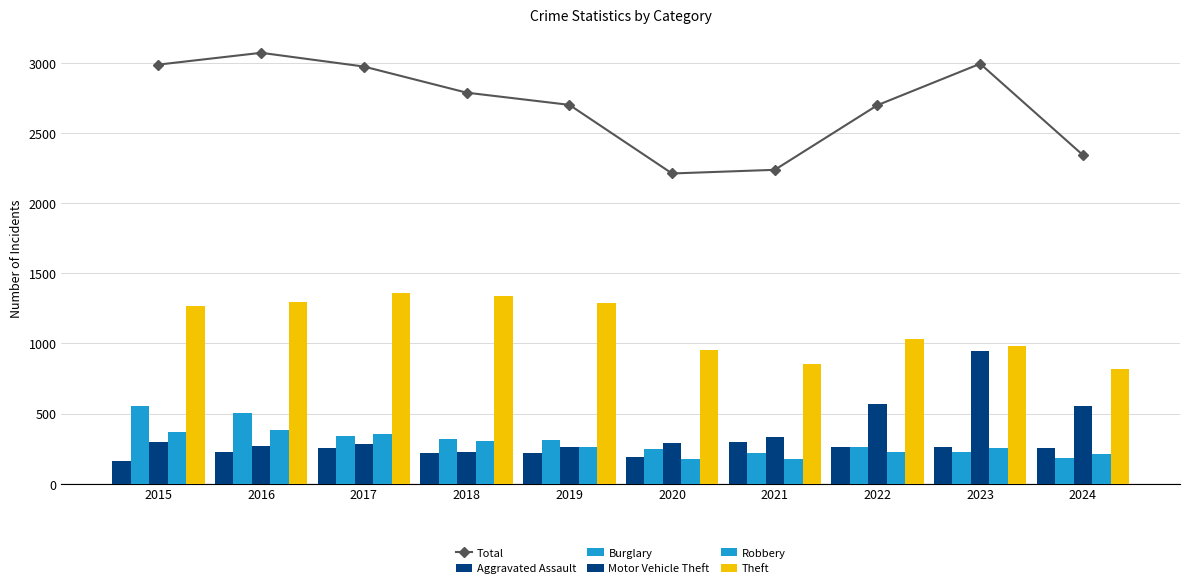

Reading right to left, list all the values displayed in this chart.

Total: 2024=2342	2023=2993	2022=2698	2021=2237	2020=2211	2019=2700	2018=2787	2017=2973	2016=3071	2015=2987
Aggravated Assault: 2024=255	2023=259	2022=264	2021=295	2020=192	2019=220	2018=220	2017=251	2016=225	2015=164
Burglary: 2024=186	2023=226	2022=263	2021=220	2020=250	2019=308	2018=319	2017=339	2016=505	2015=552
Motor Vehicle Theft: 2024=553	2023=945	2022=569	2021=332	2020=287	2019=262	2018=225	2017=285	2016=272	2015=299
Robbery: 2024=215	2023=257	2022=227	2021=175	2020=174	2019=263	2018=302	2017=356	2016=381	2015=372
Theft: 2024=817	2023=983	2022=1032	2021=856	2020=954	2019=1288	2018=1337	2017=1359	2016=1297	2015=1263